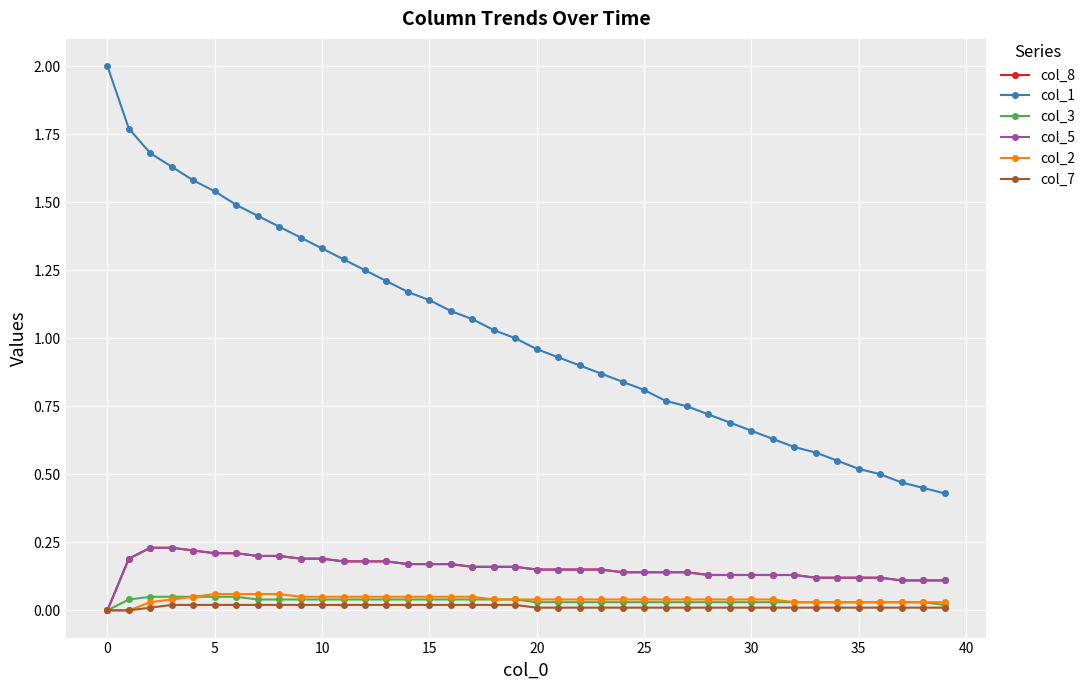

Which series has the largest total across all categories?

col_1